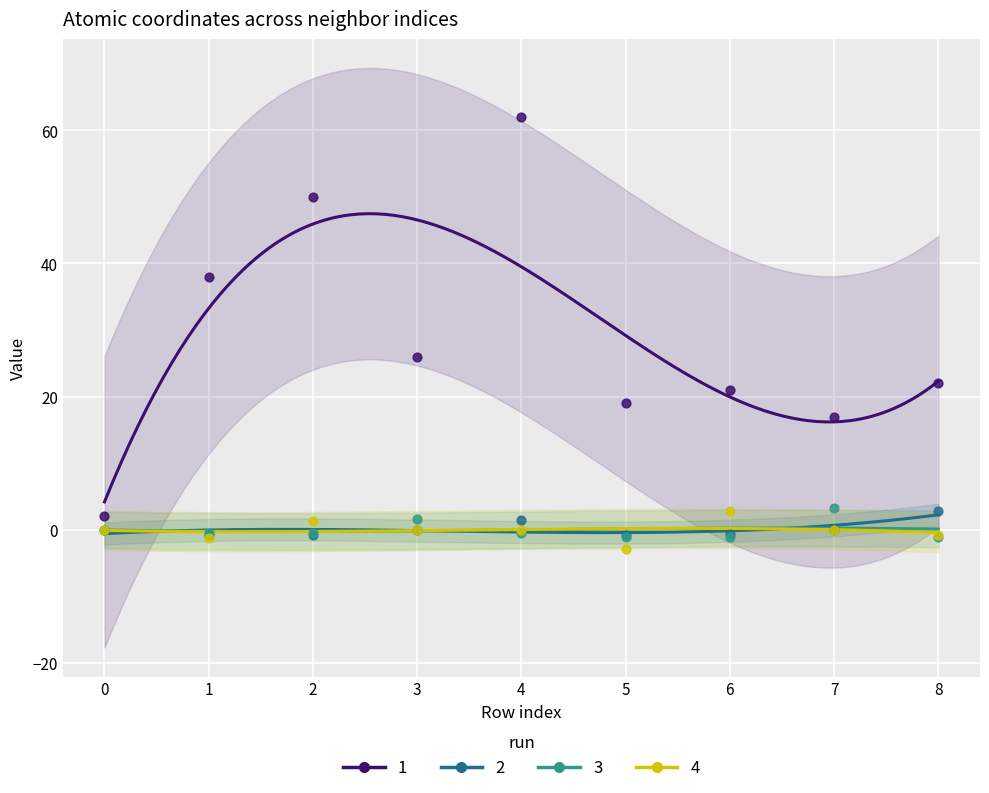

At which category is the sum across all series the highest?

4